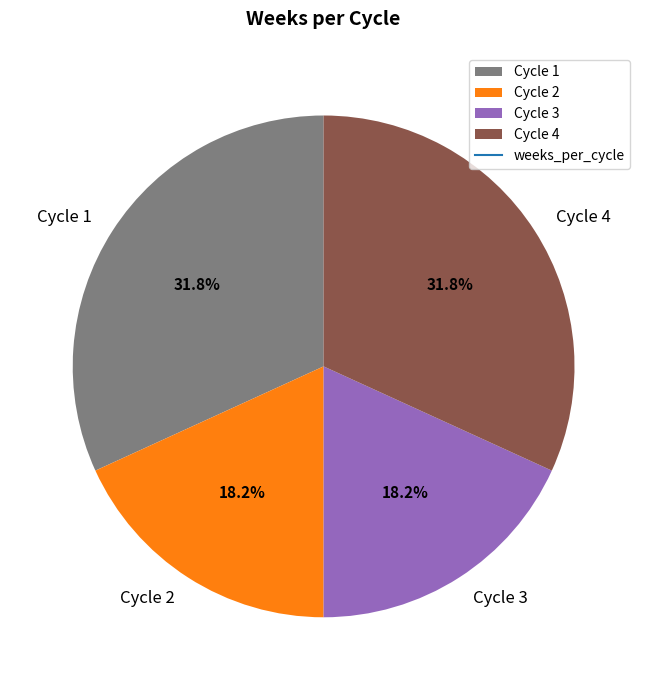

To the nearest percent, what is the difference between the largest and smallest slice percentages?

14%